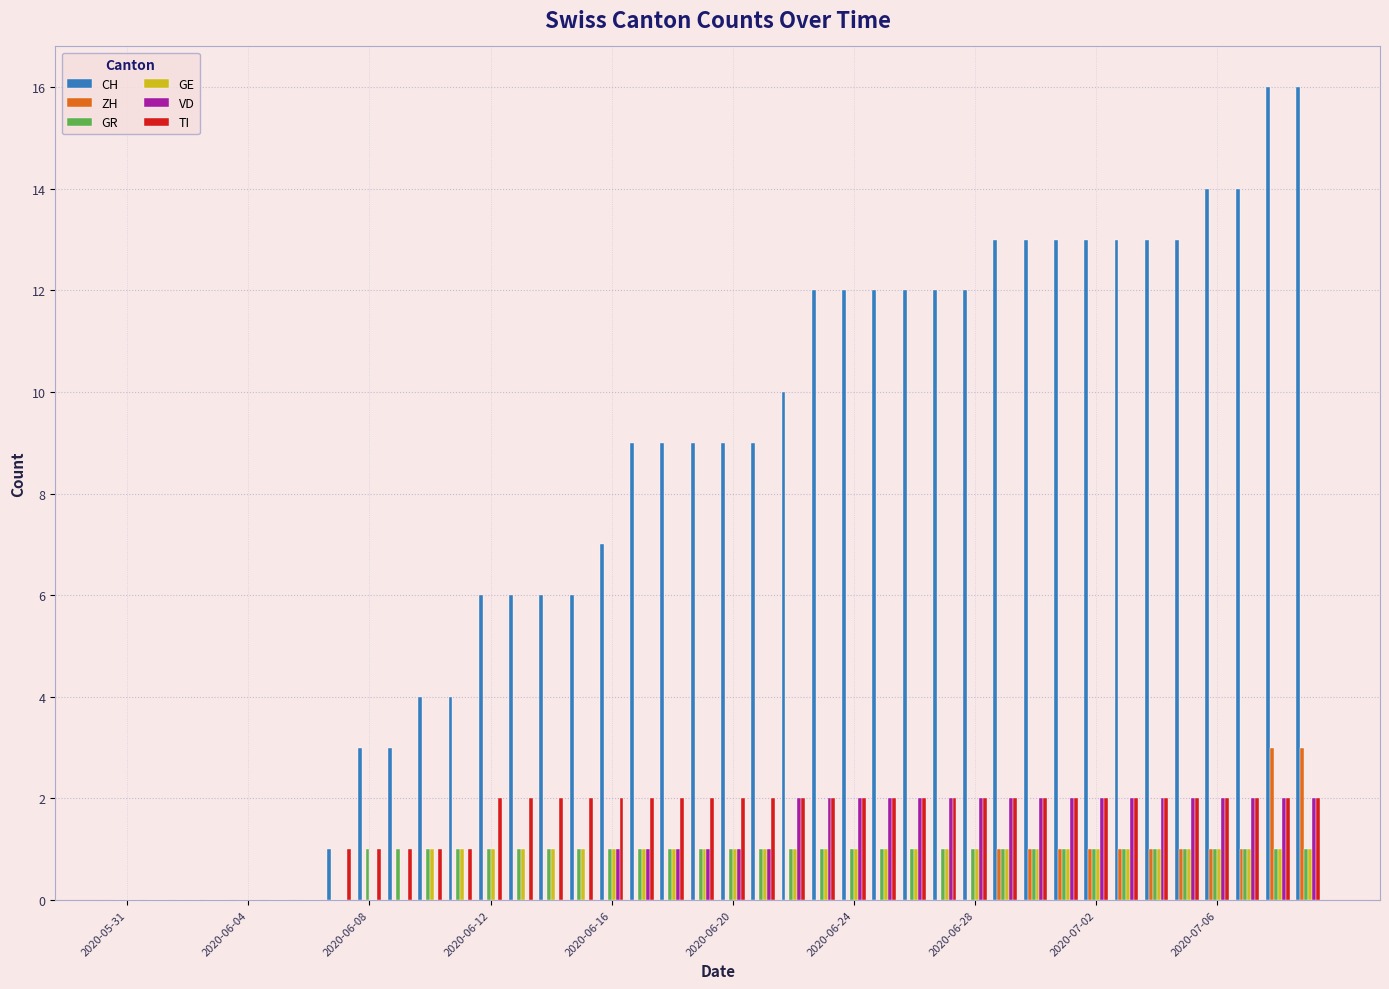

What is the sum of all TI values?

61